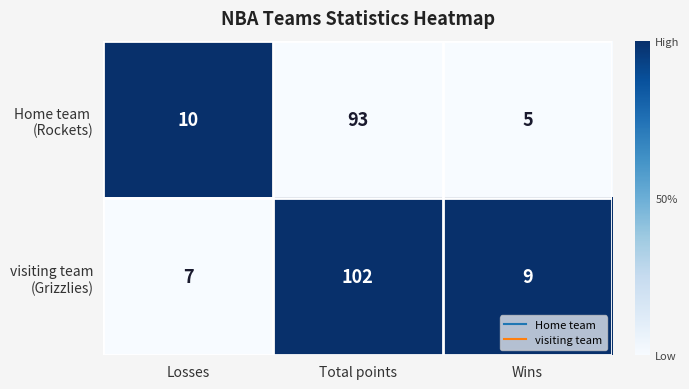

Count the number of data series in this chart.

2